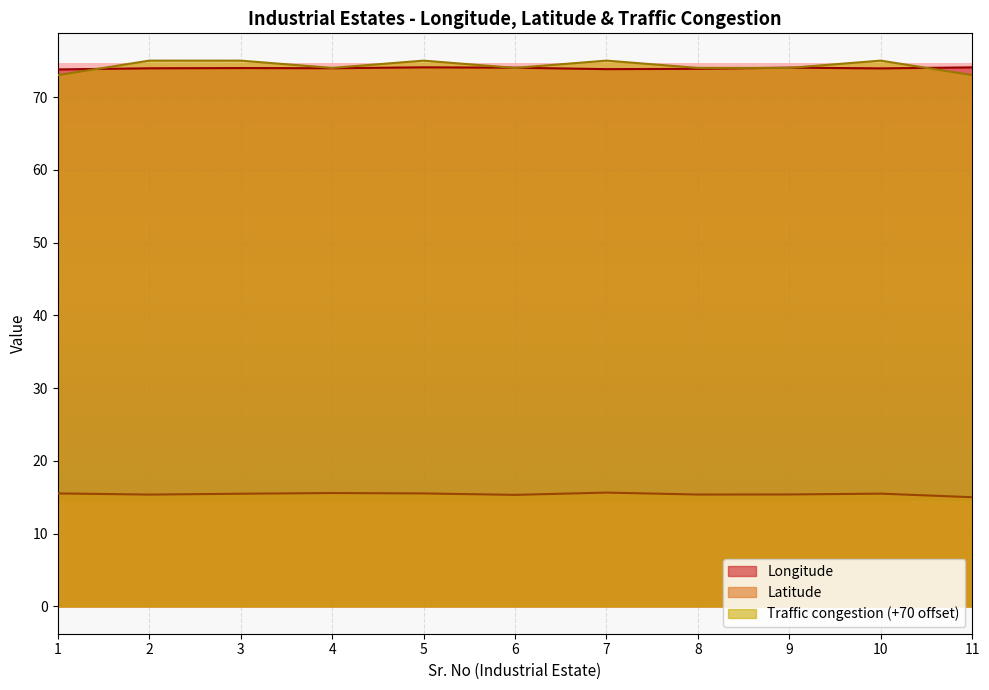

At which category is the sum across all series the highest?

5